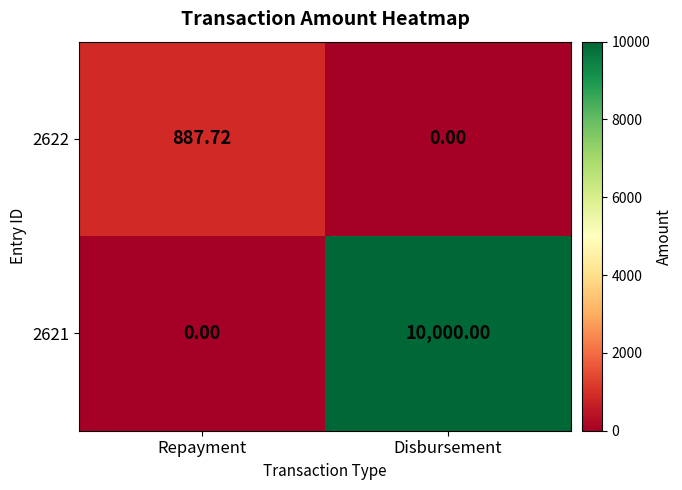

Rank the categories by 2622 value from lowest to highest.

Disbursement, Repayment